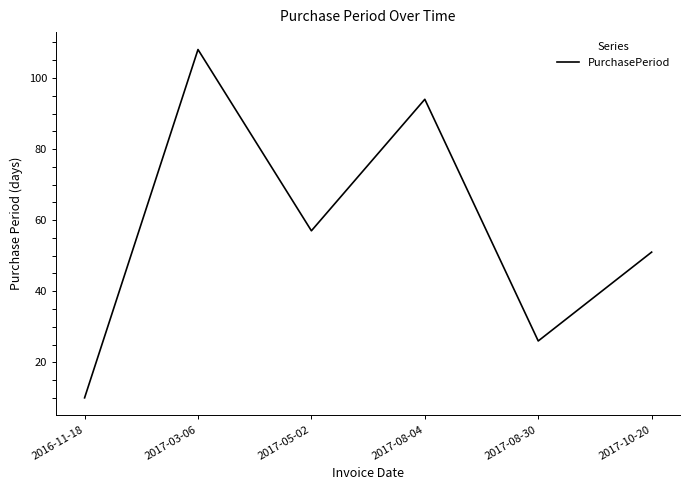

What is the difference between the values at 2017-03-06 and 2017-05-02?

51